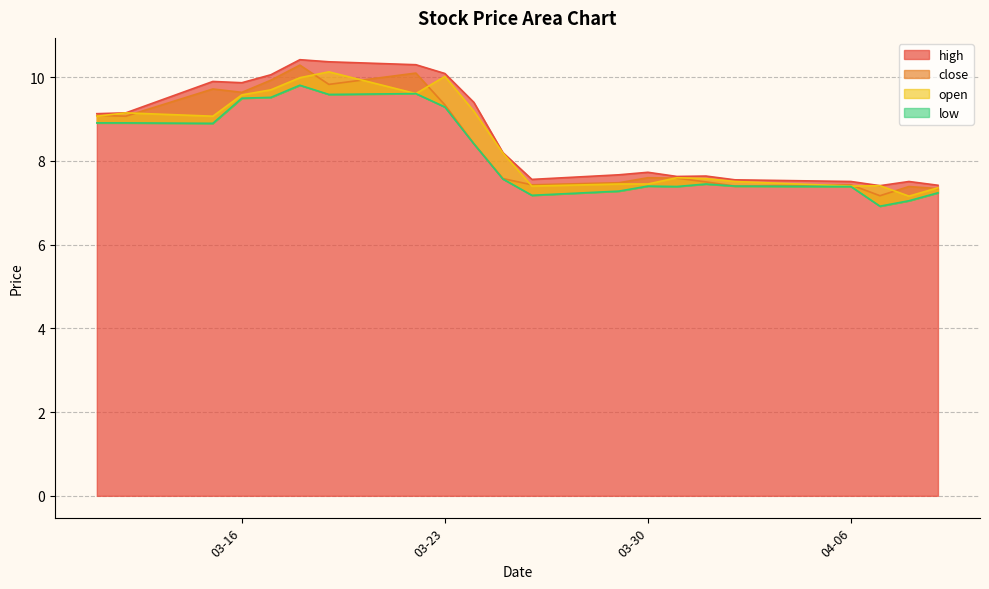

What is the lowest value of the high series?

7.4